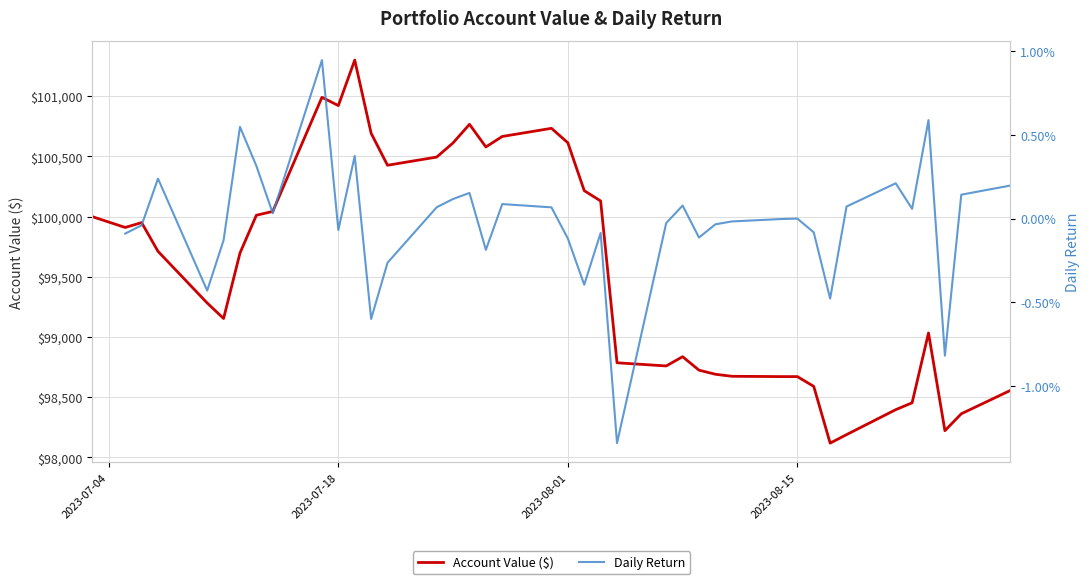

What is the maximum value for Account Value ($)?

101300.6